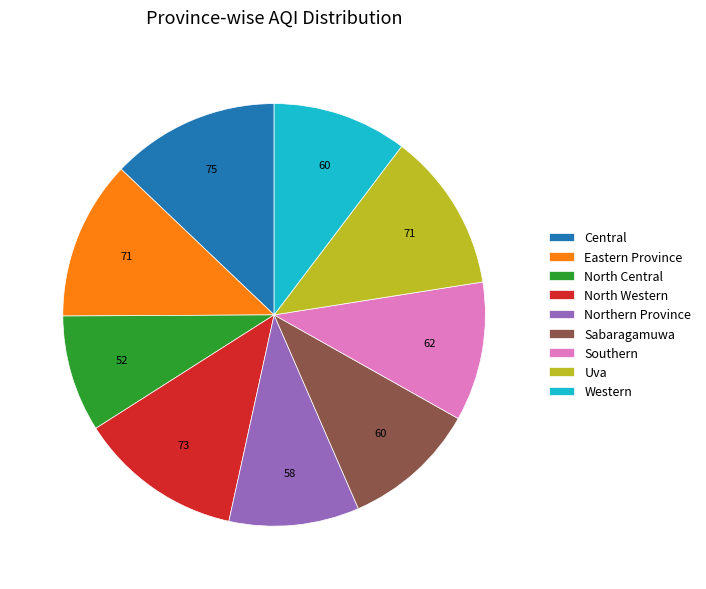

Which category has the smallest portion of the pie?

North Central